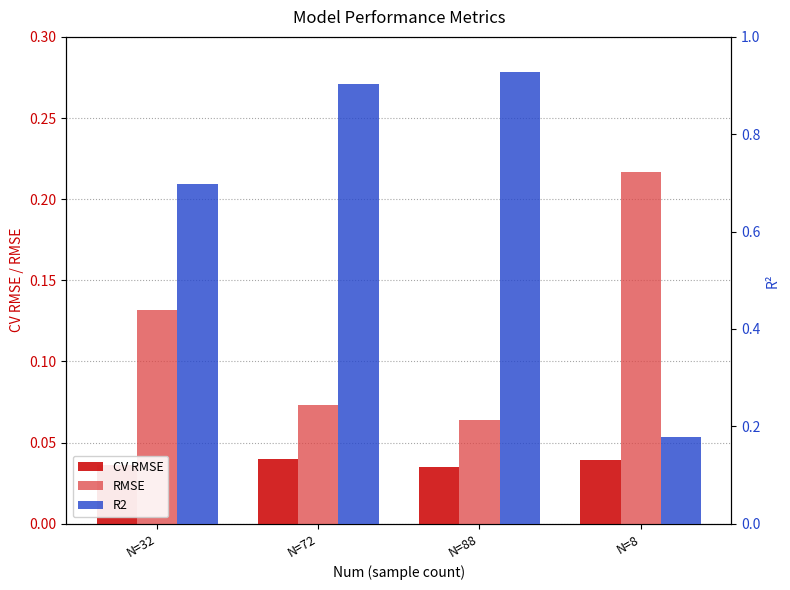

What is the total value across all series at N=72?

1.0